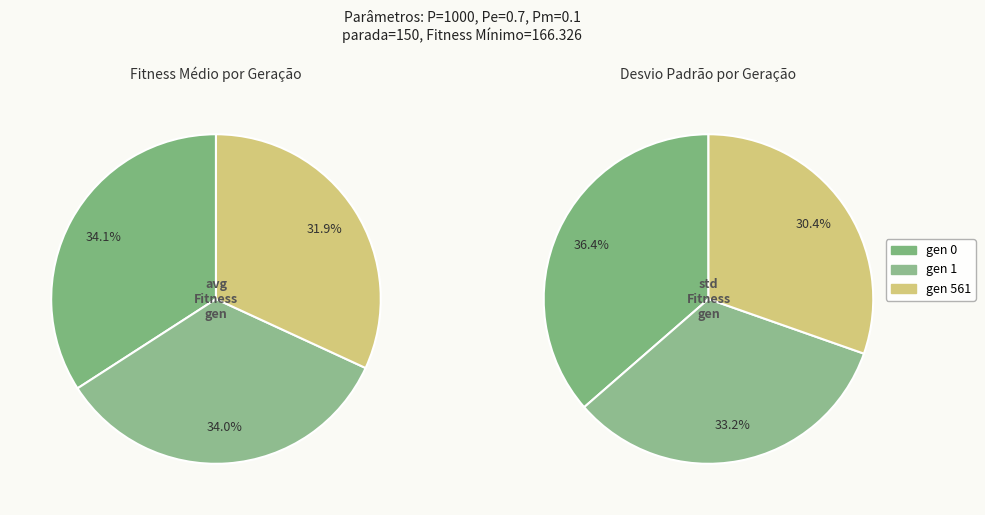

How much of the chart is everything except gen 1?

66.1%